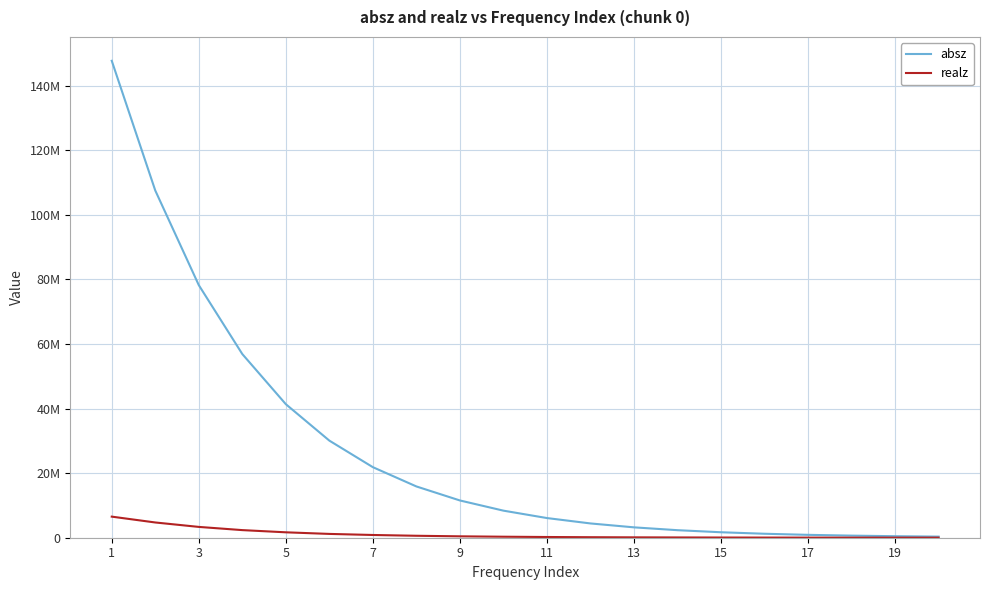

List the series in order of their peak value, lowest first.

realz, absz